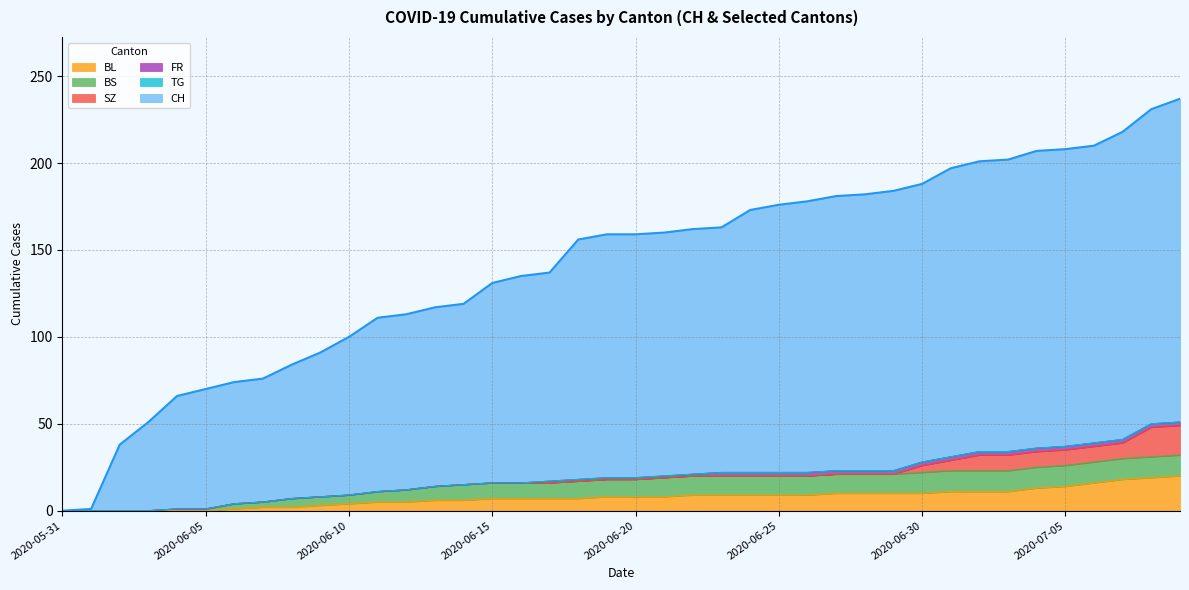

At which label does FR reach its minimum?

2020-05-31